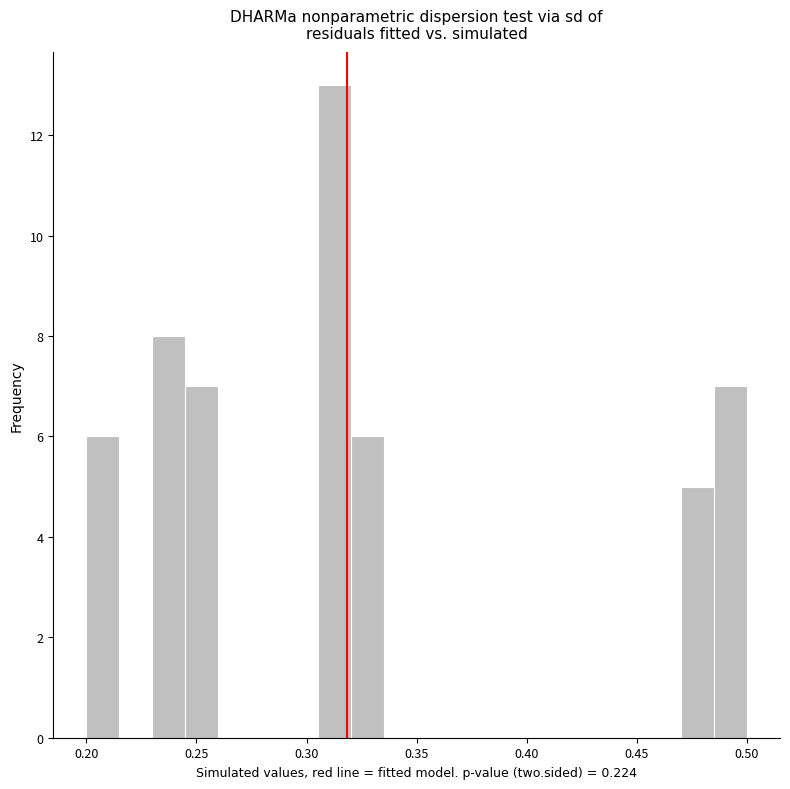

Read against the x-axis, roughly where is the centre of the tallest bar?

0.315